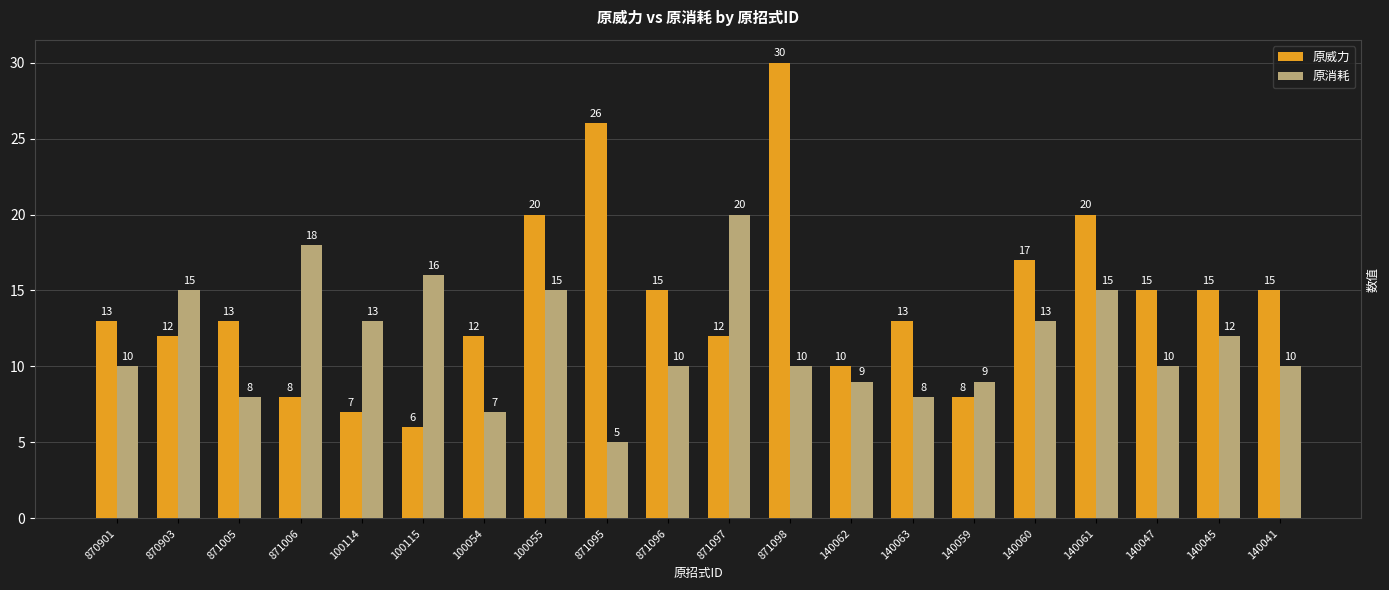

Between 871005 and 871097, which series saw the biggest shift?

原消耗